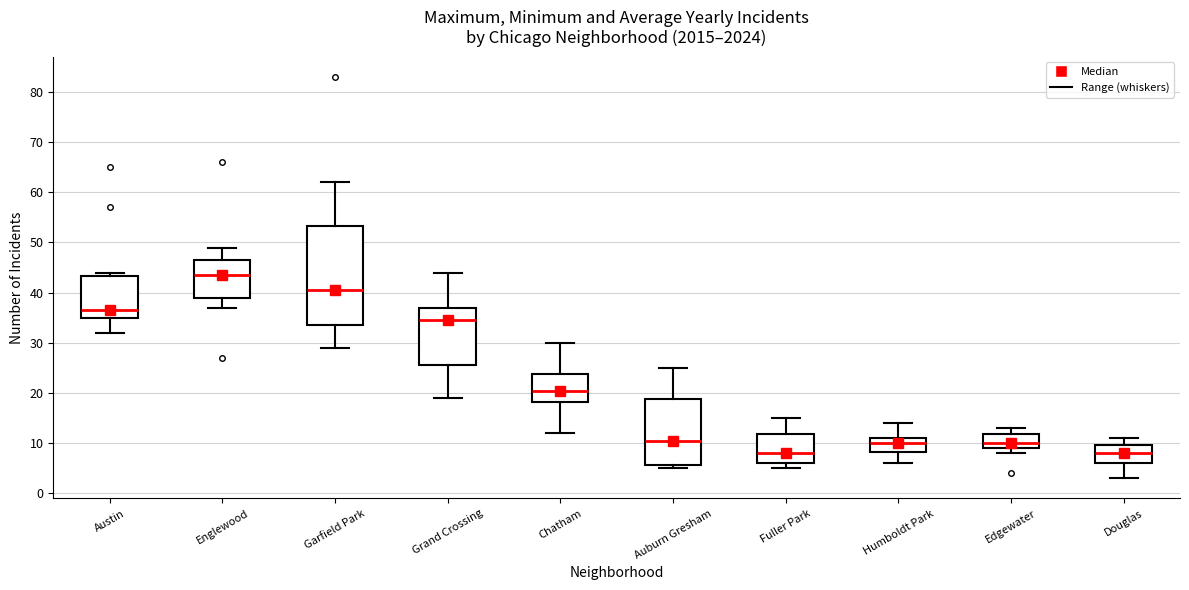

Reading left to right, transcribe this box plot: for each box, give where its median line is, the range the box spans, and where its two whiskers end, as read against the y-axis. The values are not printed on the chart, so give them approximately, as read against the axis.

Austin: median 37, box 35 to 43, whiskers 32 to 44
Englewood: median 44, box 39 to 47, whiskers 37 to 49
Garfield Park: median 41, box 34 to 53, whiskers 29 to 62
Grand Crossing: median 35, box 26 to 37, whiskers 19 to 44
Chatham: median 21, box 18 to 24, whiskers 12 to 30
Auburn Gresham: median 11, box 6 to 19, whiskers 5 to 25
Fuller Park: median 8, box 6 to 12, whiskers 5 to 15
Humboldt Park: median 10, box 8 to 11, whiskers 6 to 14
Edgewater: median 10, box 9 to 12, whiskers 8 to 13
Douglas: median 8, box 6 to 10, whiskers 3 to 11